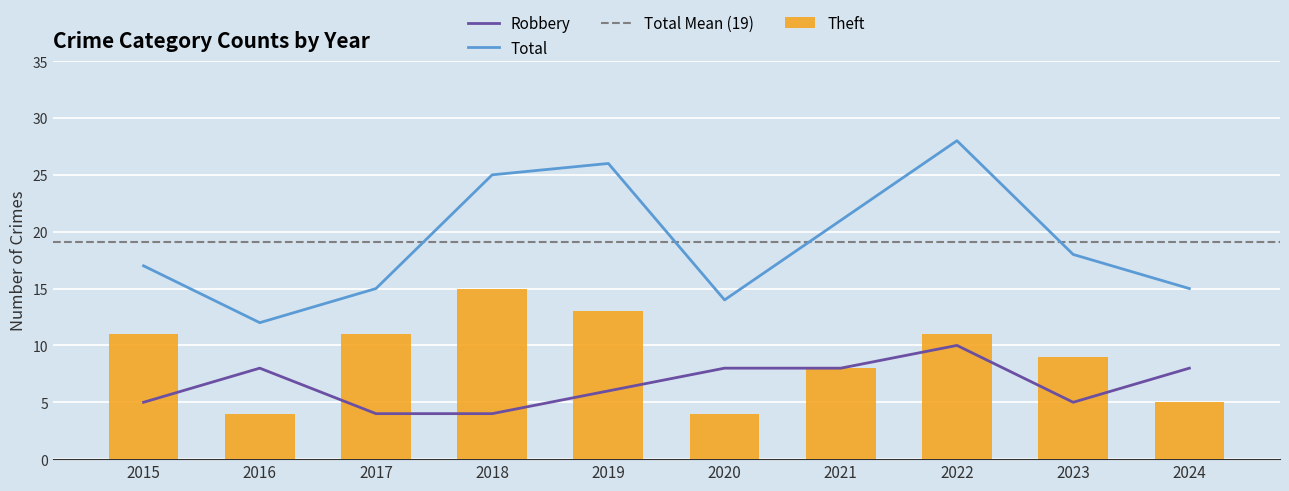

Does the chart contain any negative values?

No